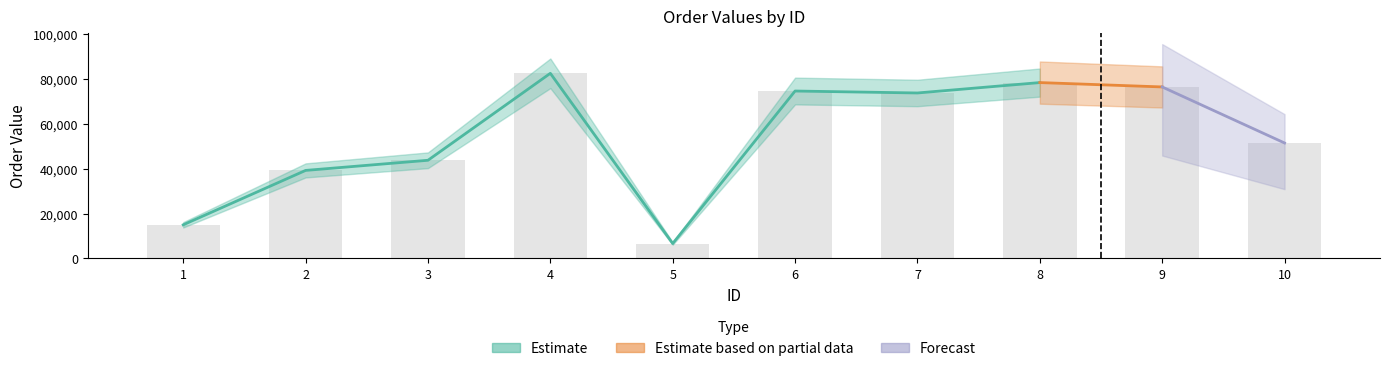

What is the minimum value shown in the chart?

6665